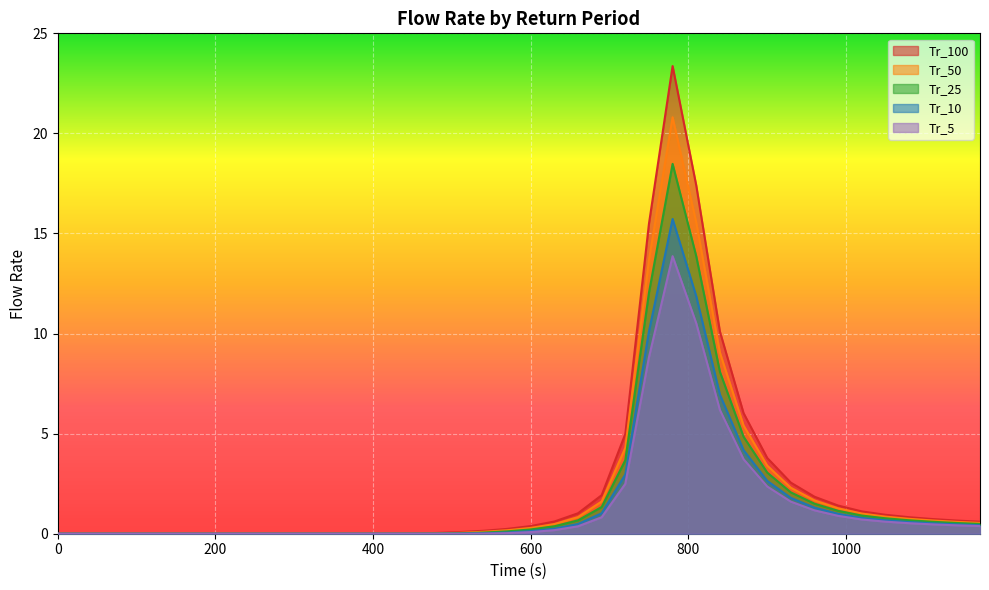

Is it true that Tr_100 equals 0.0 at 0?

True